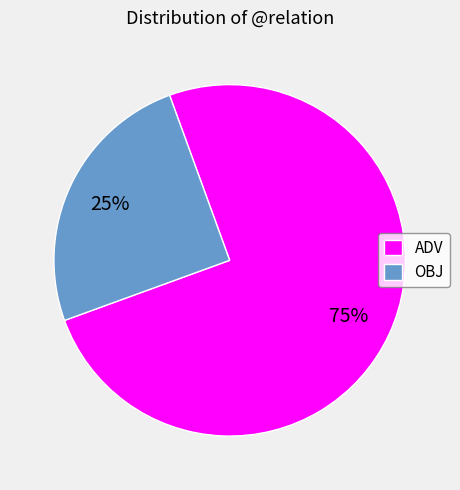

Count the number of slices in the pie.

2